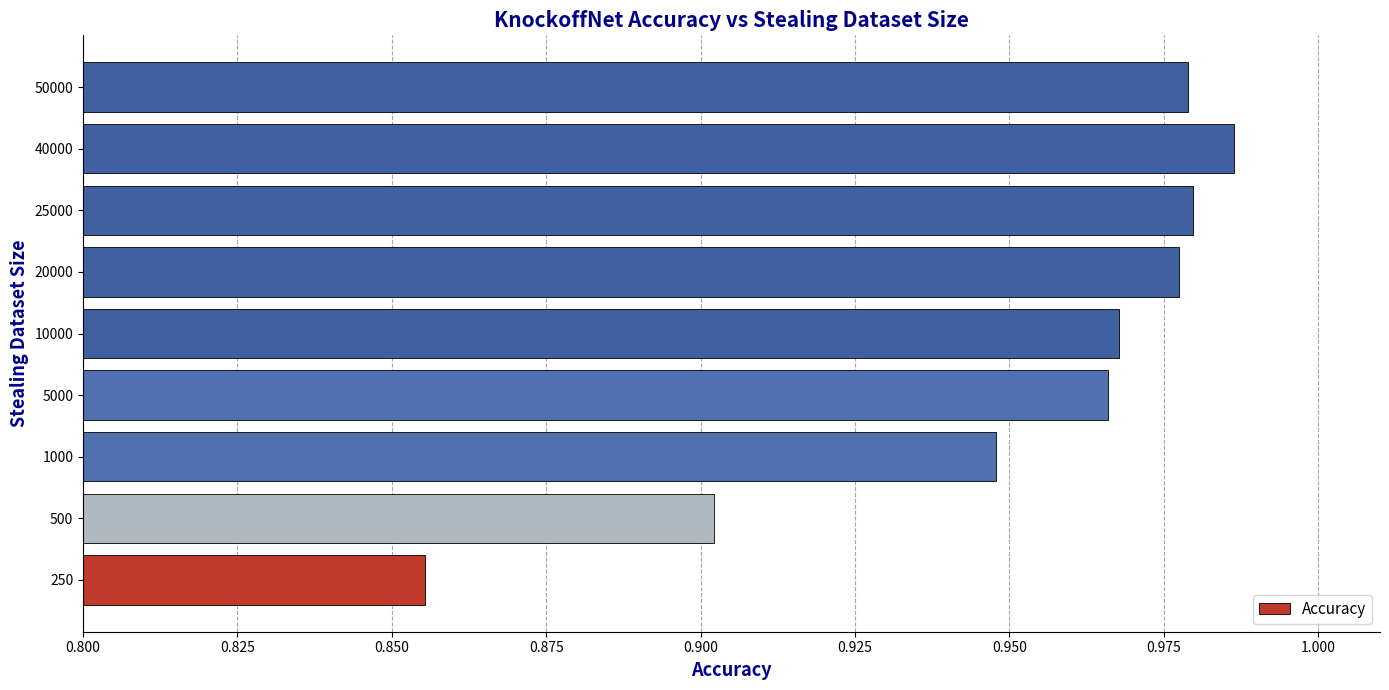

What is the sum of the values at 20000 and 10000?

1.9